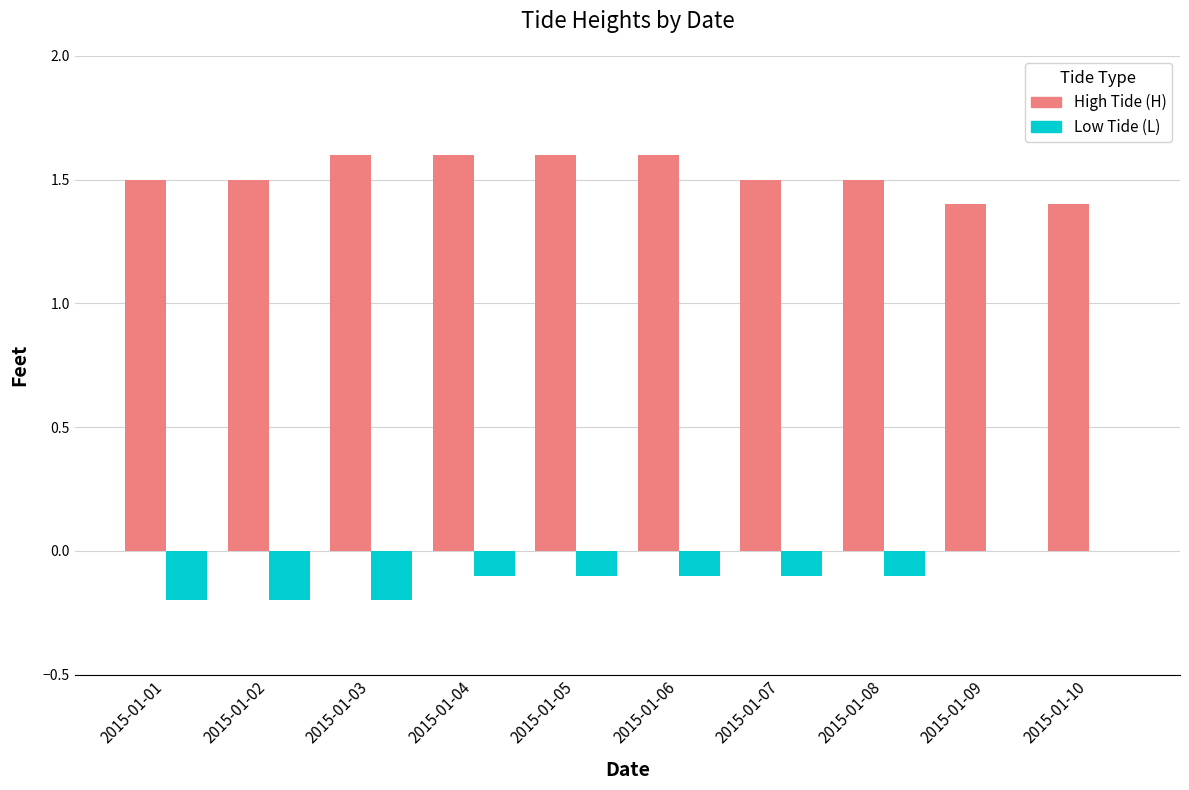

What is the greatest value displayed?

1.6